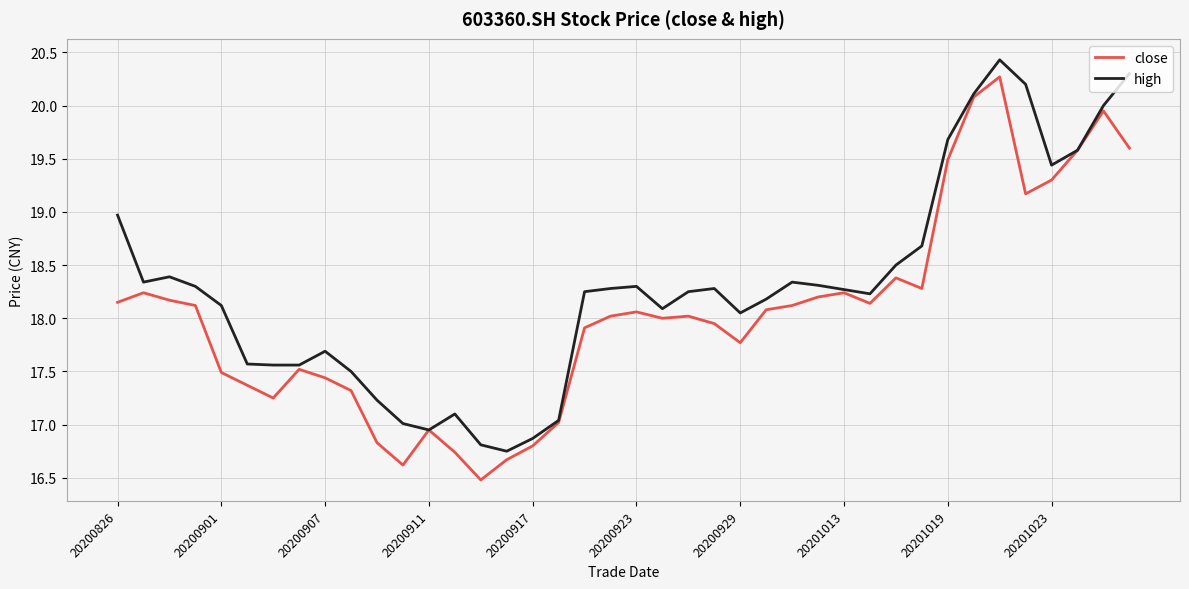

What is the greatest value displayed?

20.4